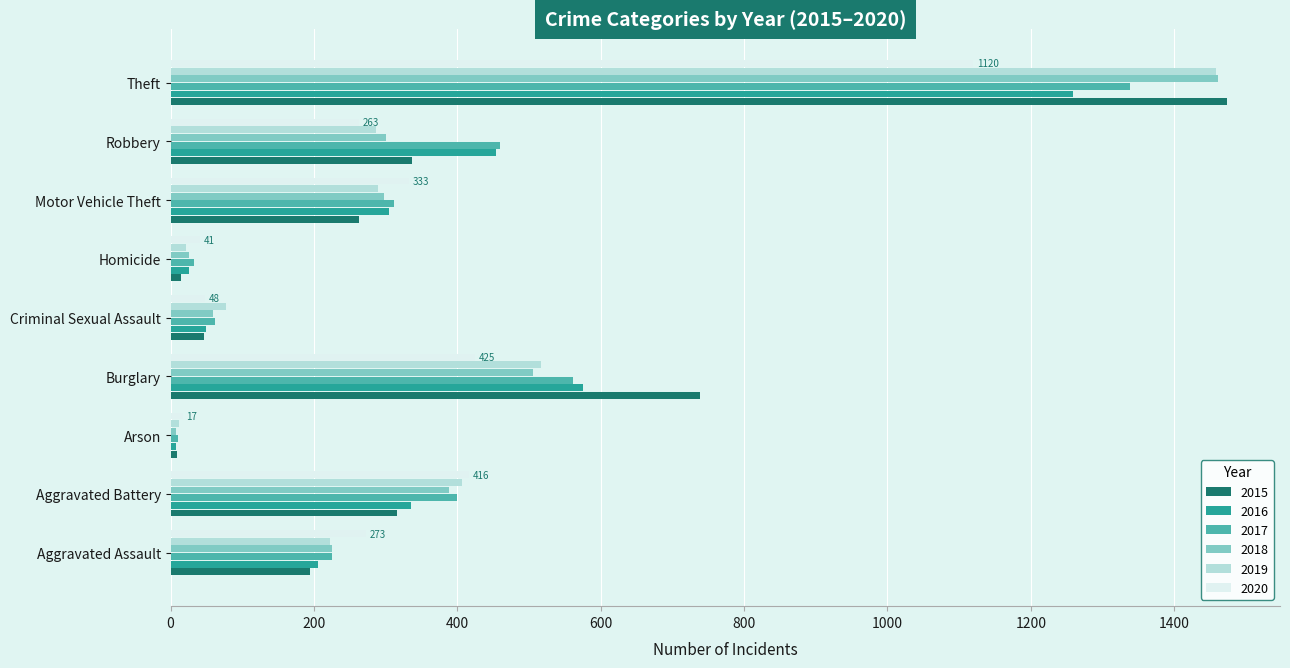

Which series has the largest total across all categories?

2017